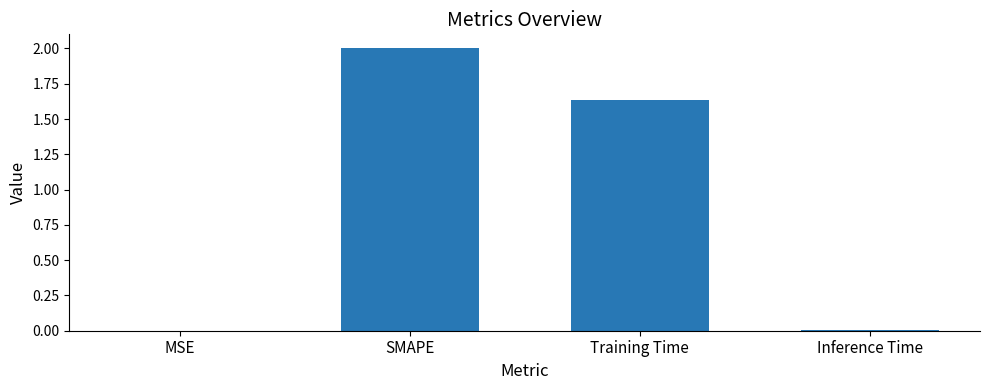

What is the greatest value displayed?

2.0